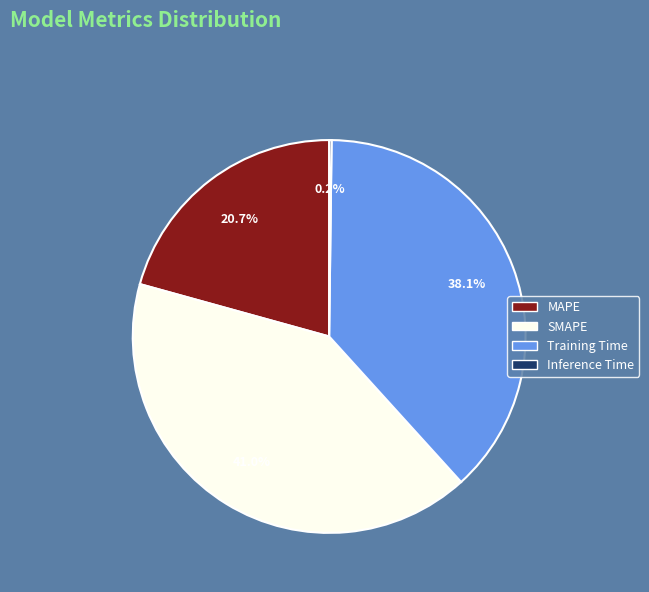

Is it true that MAPE is 6% of the pie?

False